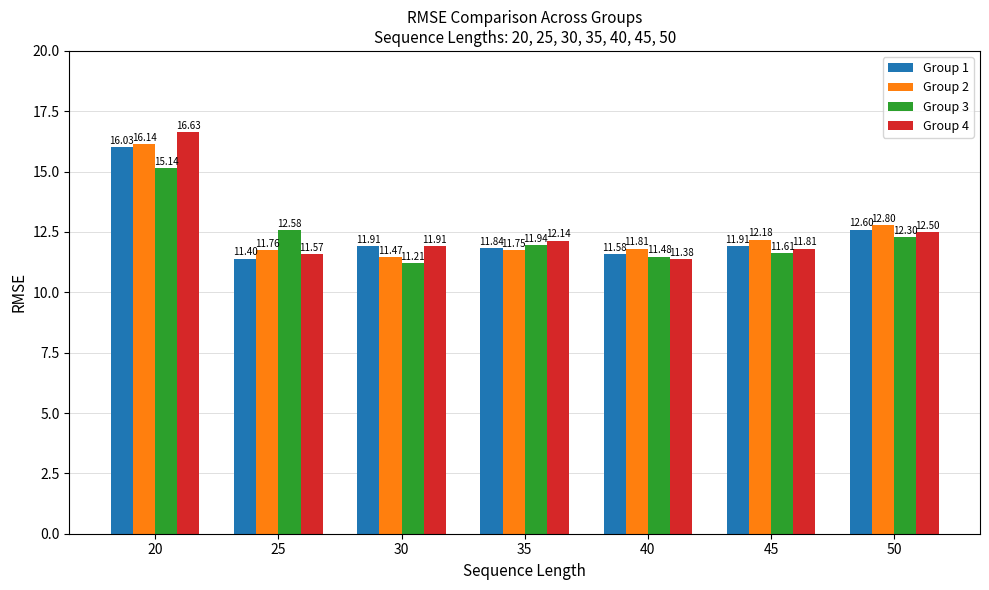

What is the total value across all series at 35?

47.7